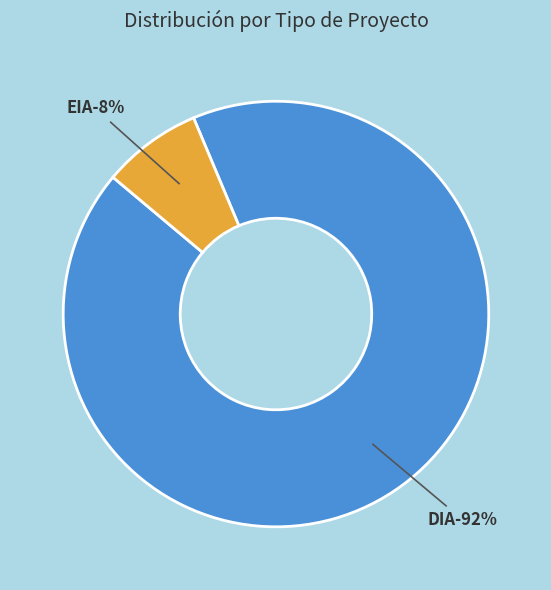

Does EIA account for over 50% of the chart?

No